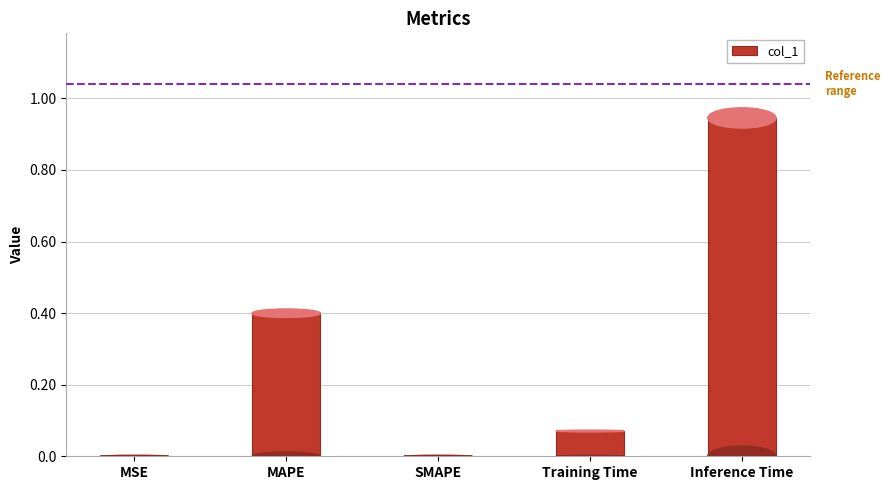

What is the sum of the values at Training Time and Inference Time?

1.0